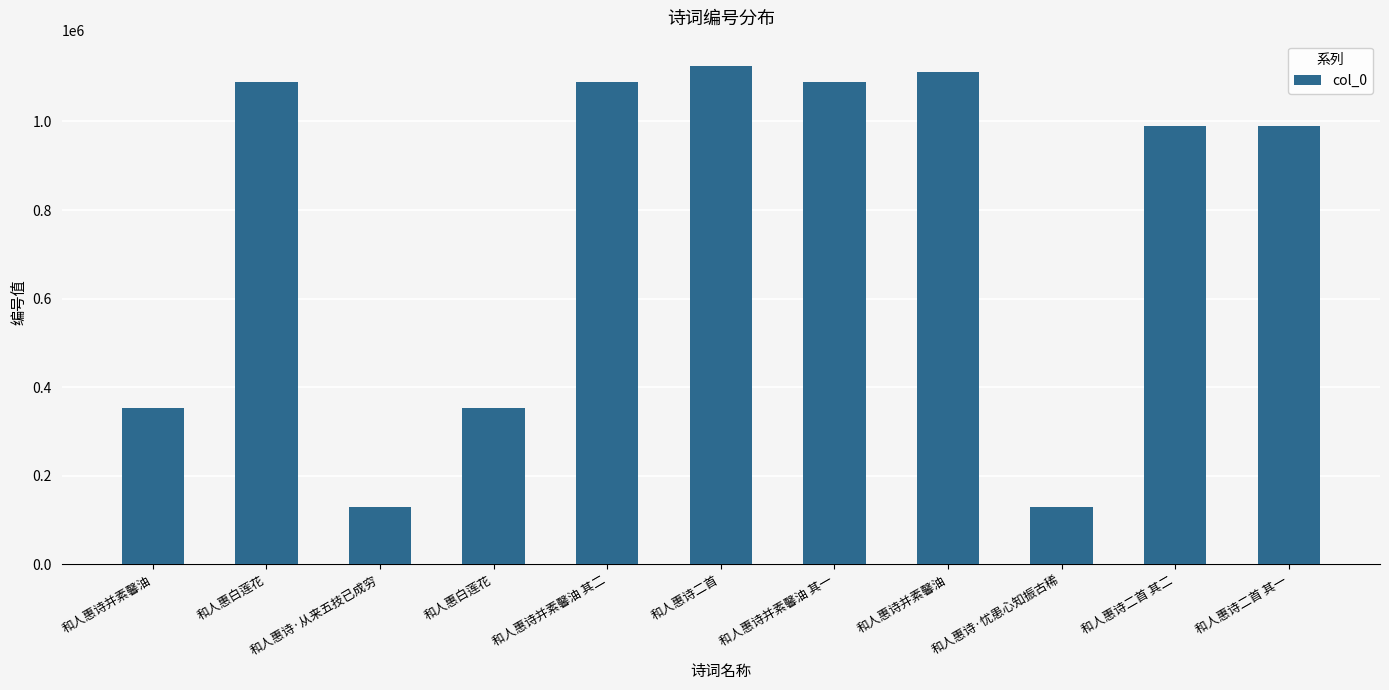

Is it true that the value at 和人惠诗并素馨油 其二 is 535791?

False